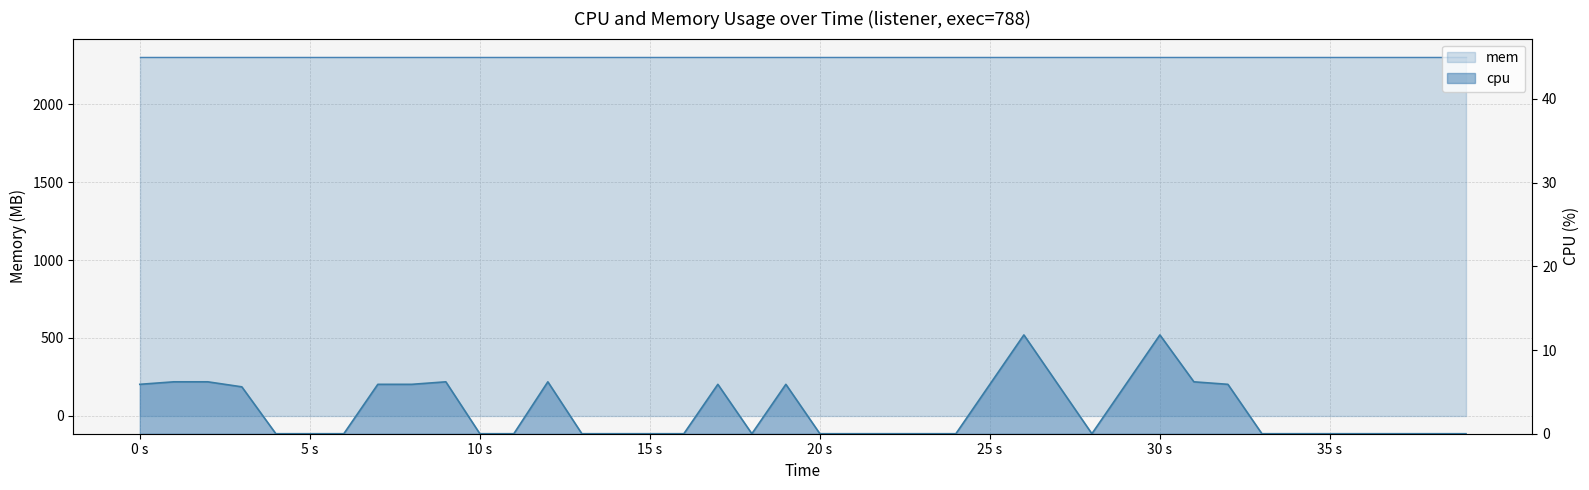

At which label is the value closest to 5?

15 s